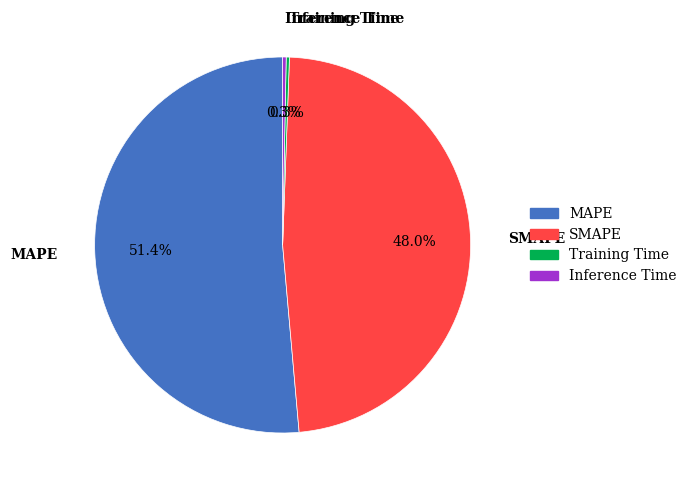

What is the total percentage of MAPE and SMAPE?

99.4%